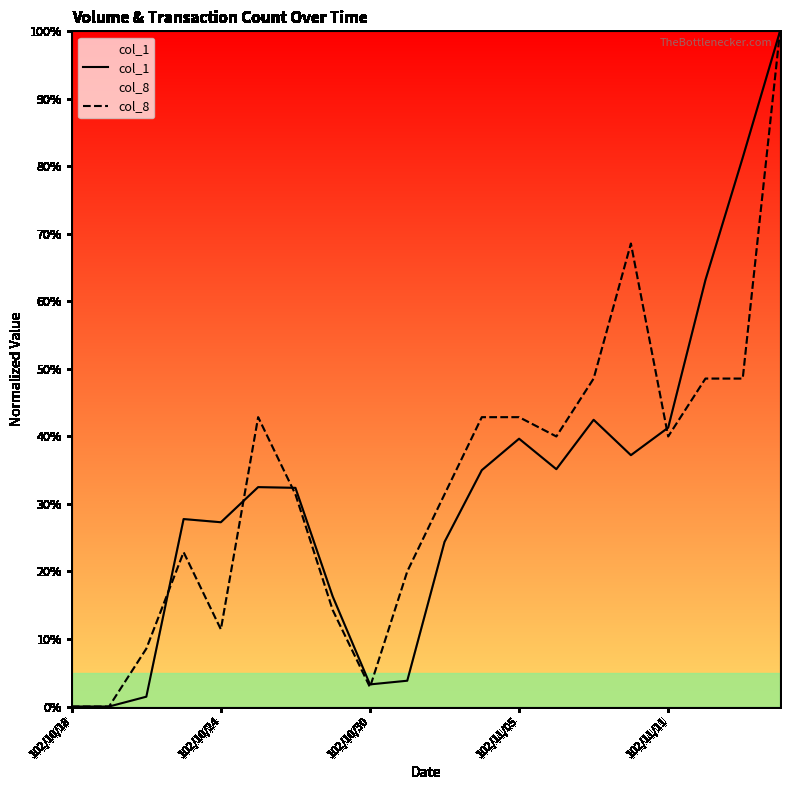

What is the maximum value shown in the chart?

100.0